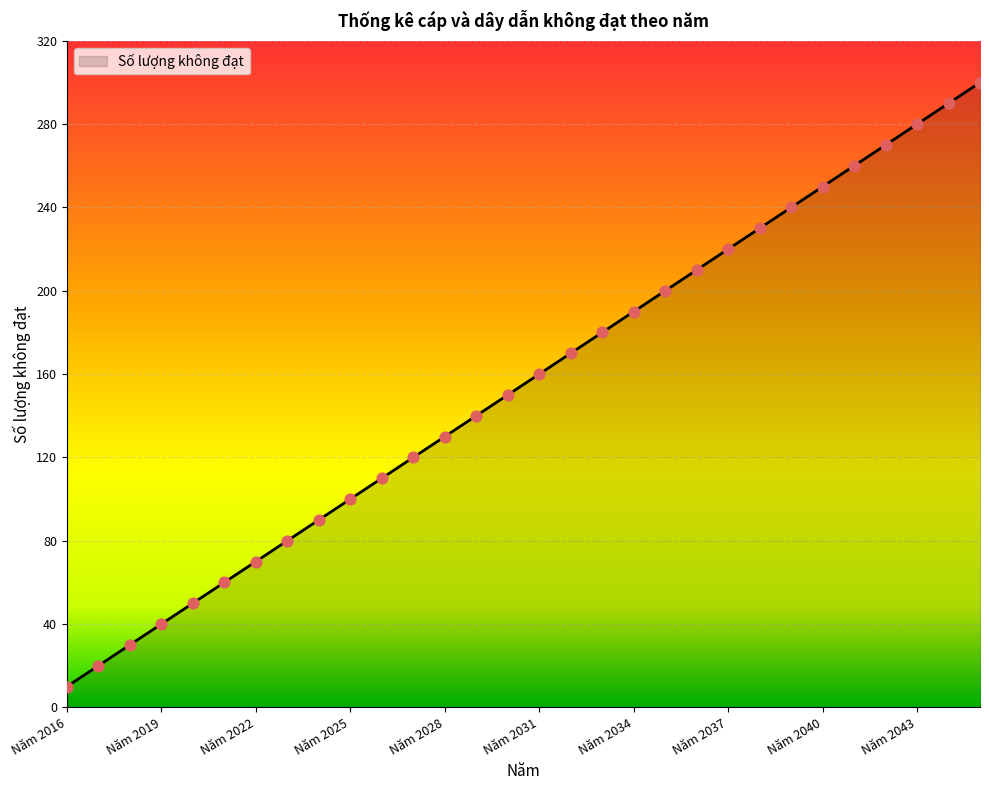

What is the maximum value shown in the chart?

300